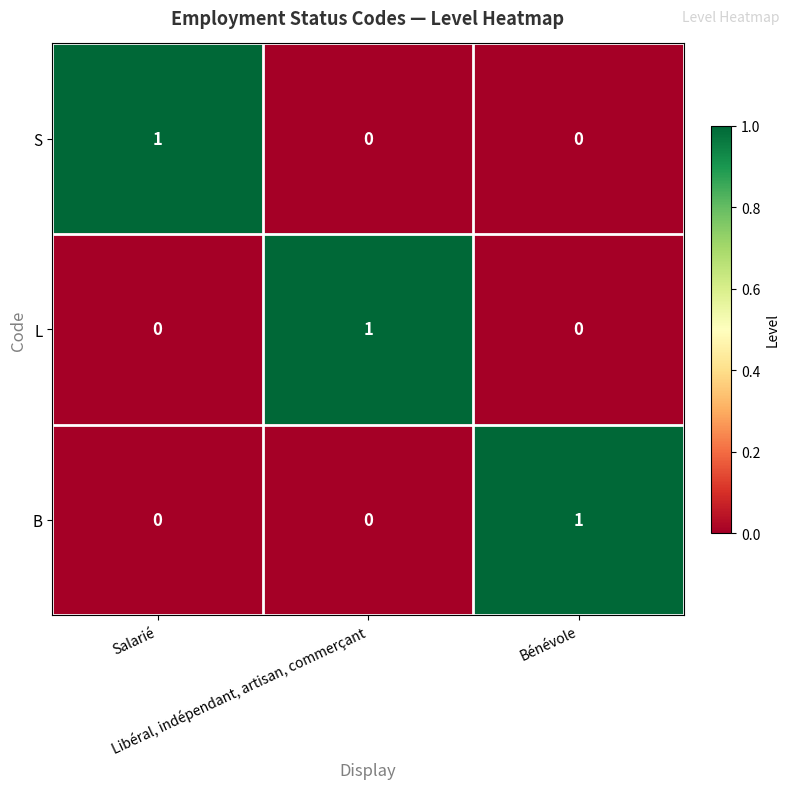

Count the B values in the range 0 to 1.

3